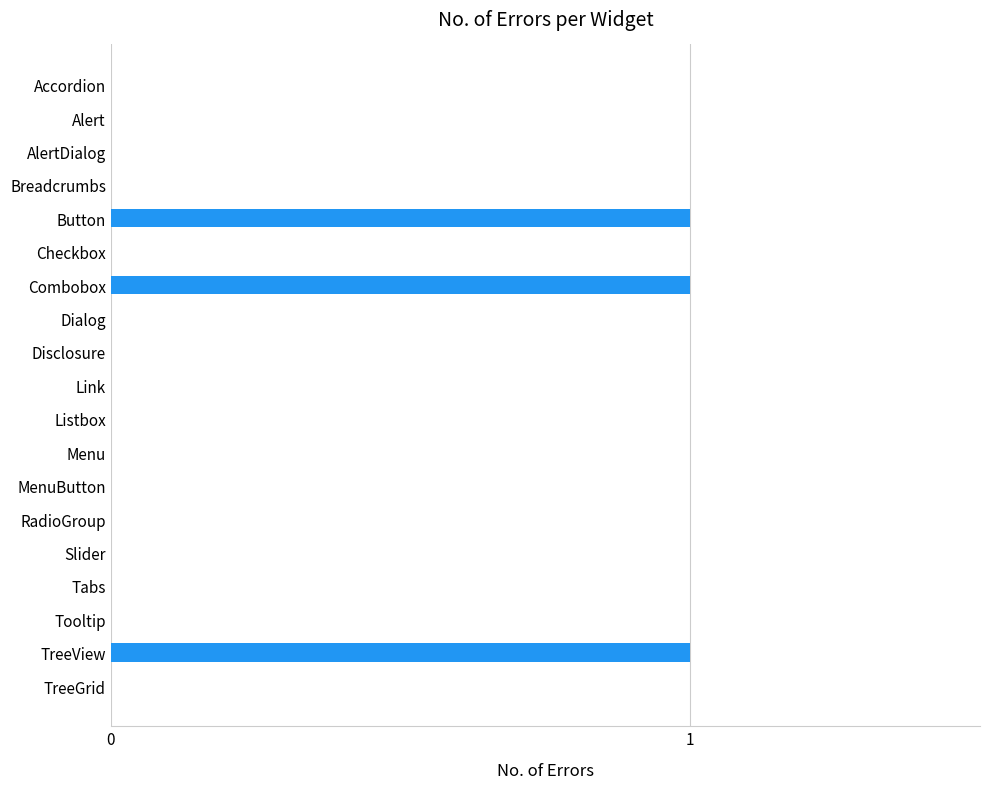

Reading top to bottom, list all the values displayed in this chart.

Accordion=0	Alert=0	AlertDialog=0	Breadcrumbs=0	Button=1	Checkbox=0	Combobox=1	Dialog=0	Disclosure=0	Link=0	Listbox=0	Menu=0	MenuButton=0	RadioGroup=0	Slider=0	Tabs=0	Tooltip=0	TreeView=1	TreeGrid=0